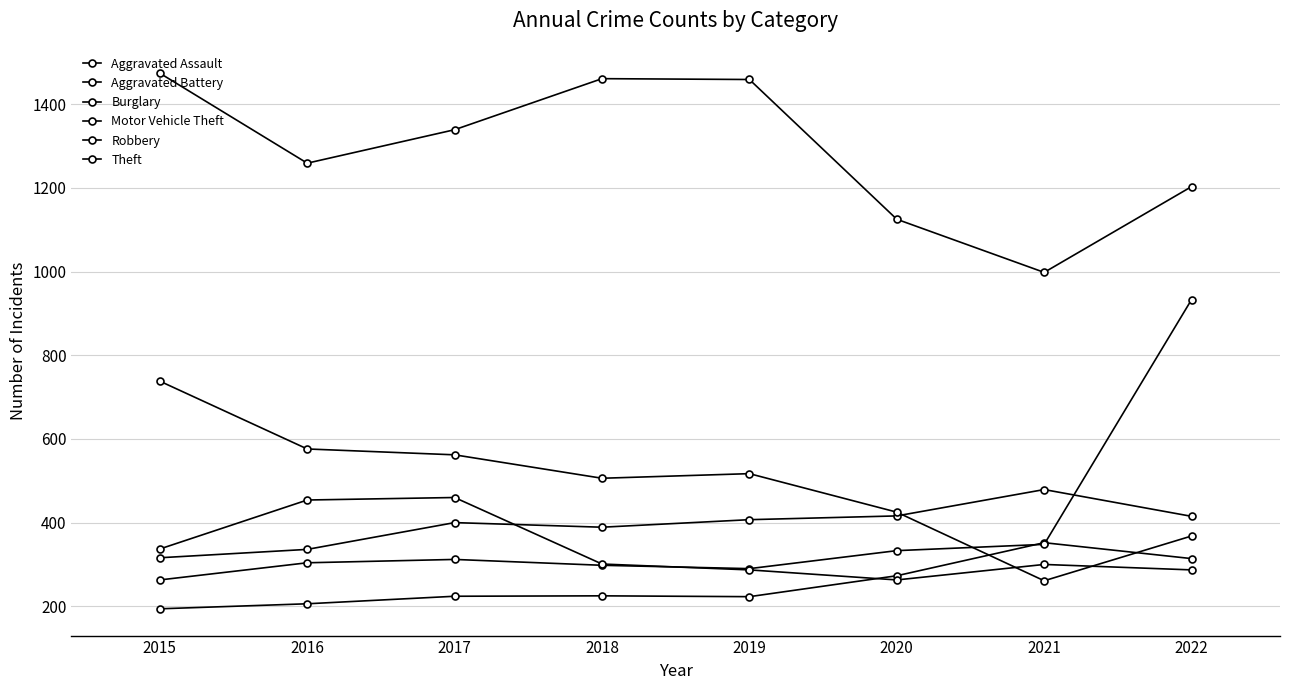

How many data points in Theft are less than 1339?

4